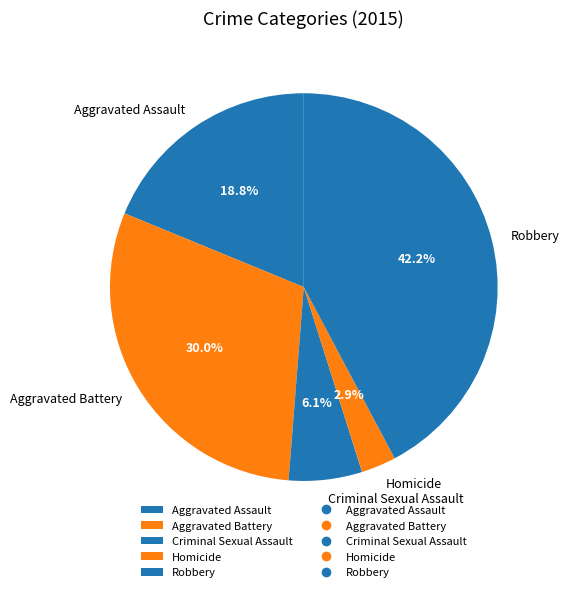

Combined, do Aggravated Assault and Criminal Sexual Assault account for over 50%?

No